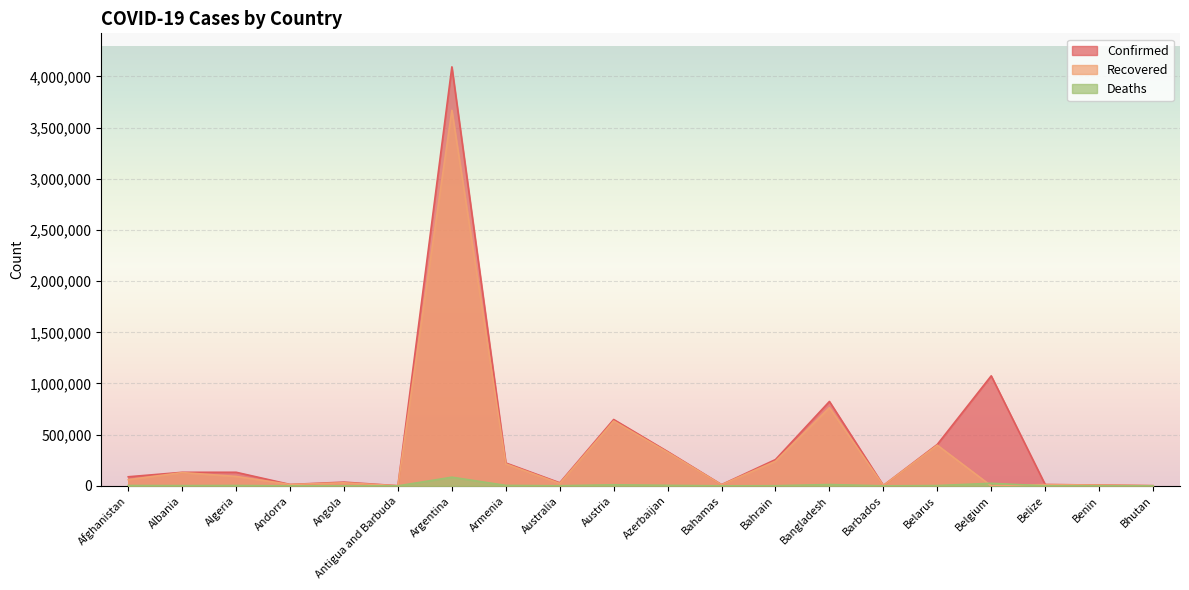

The value of Recovered at Azerbaijan is 119643. True or false?

False